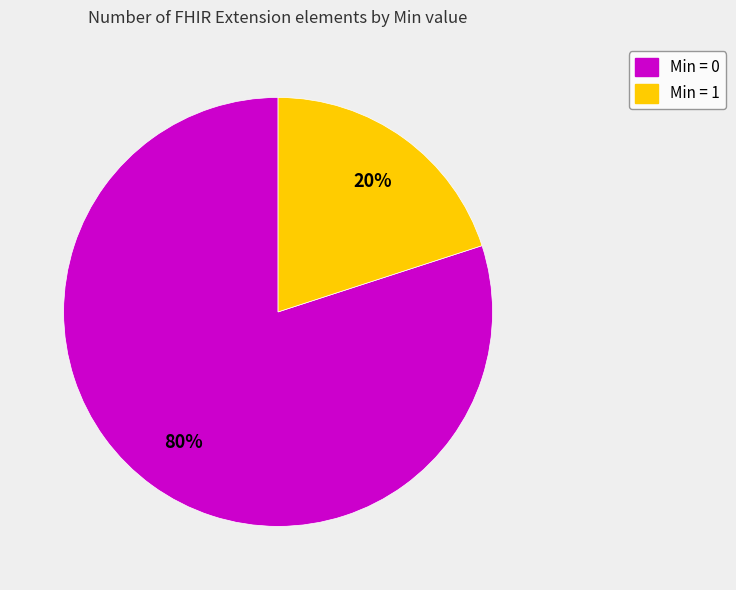

To the nearest percent, what is the difference between the largest and smallest slice percentages?

60%